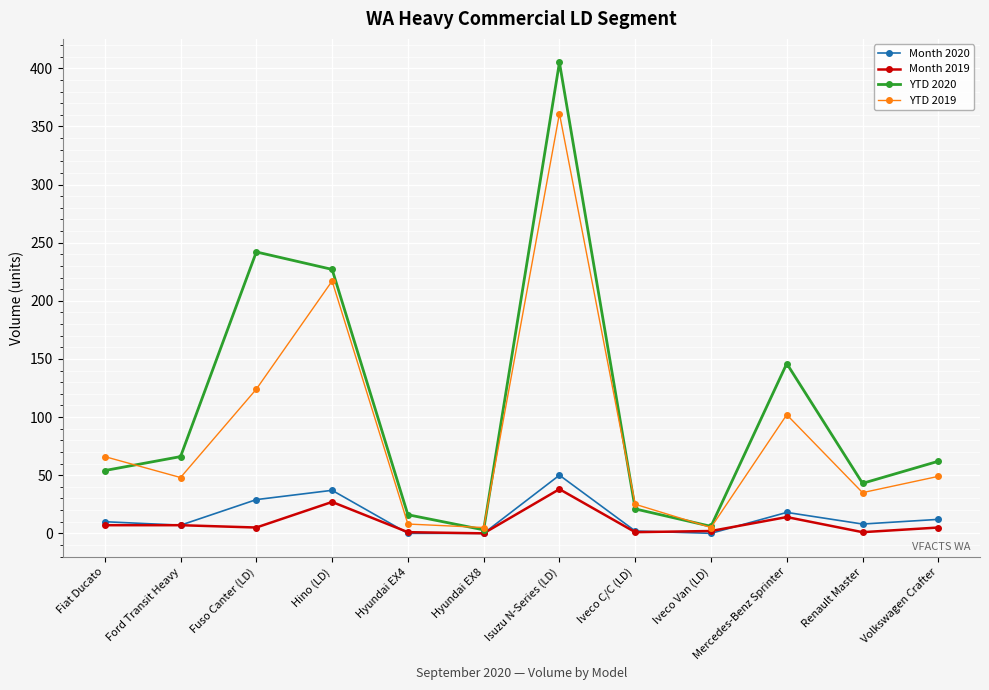

List the series in order of their peak value, highest first.

YTD 2020, YTD 2019, Month 2020, Month 2019